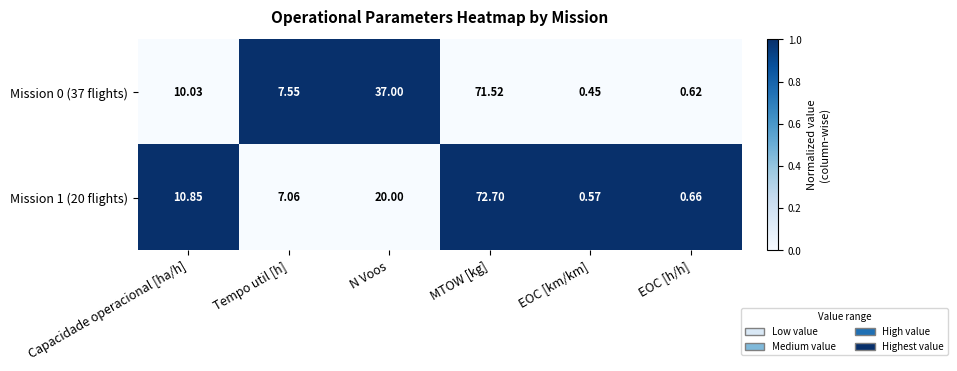

What is the total value across all series at N Voos?

57.0